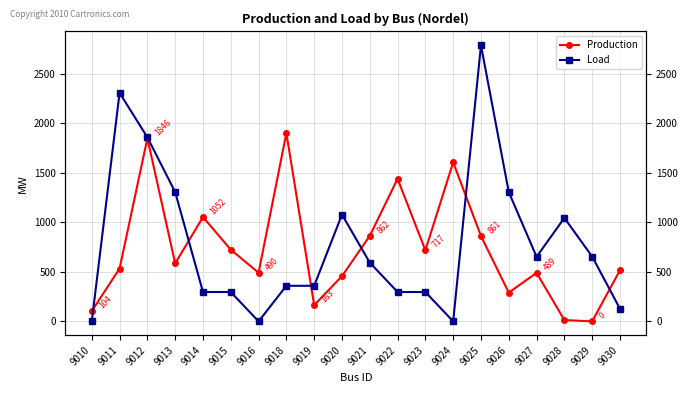

How many interior local valleys does the Load series have?

3